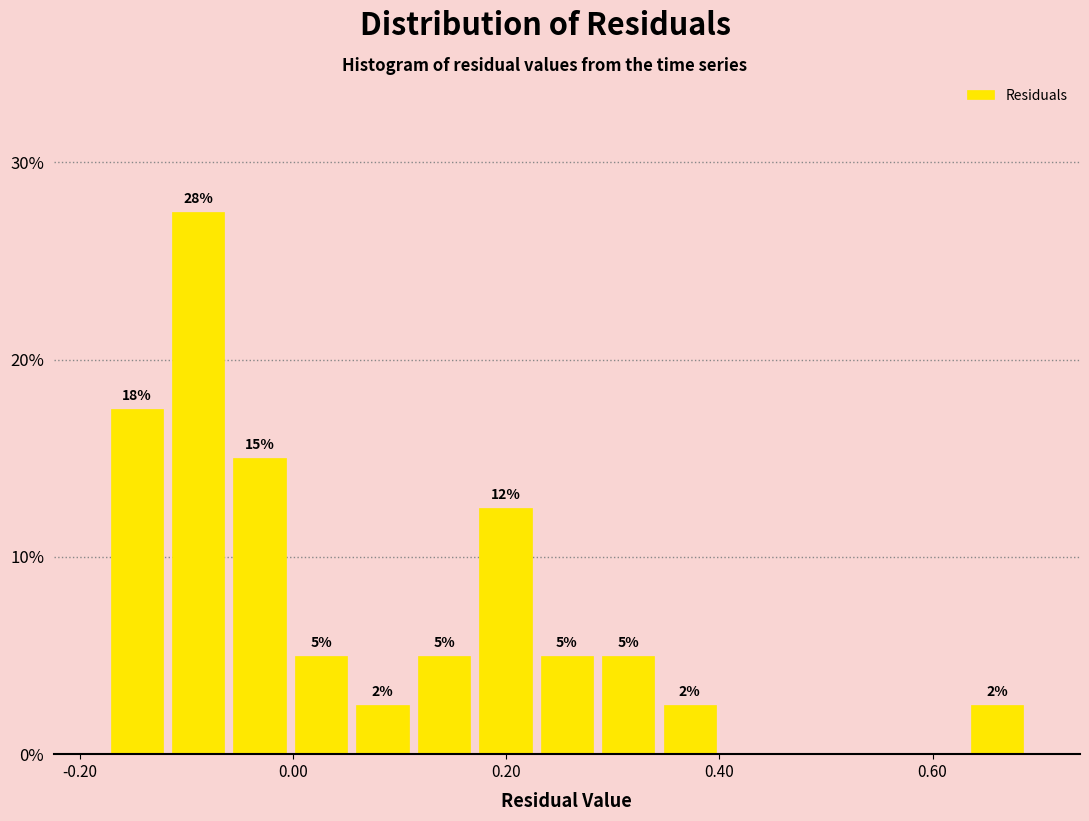

Read against the x-axis, roughly where is the centre of the tallest bar?

-0.08